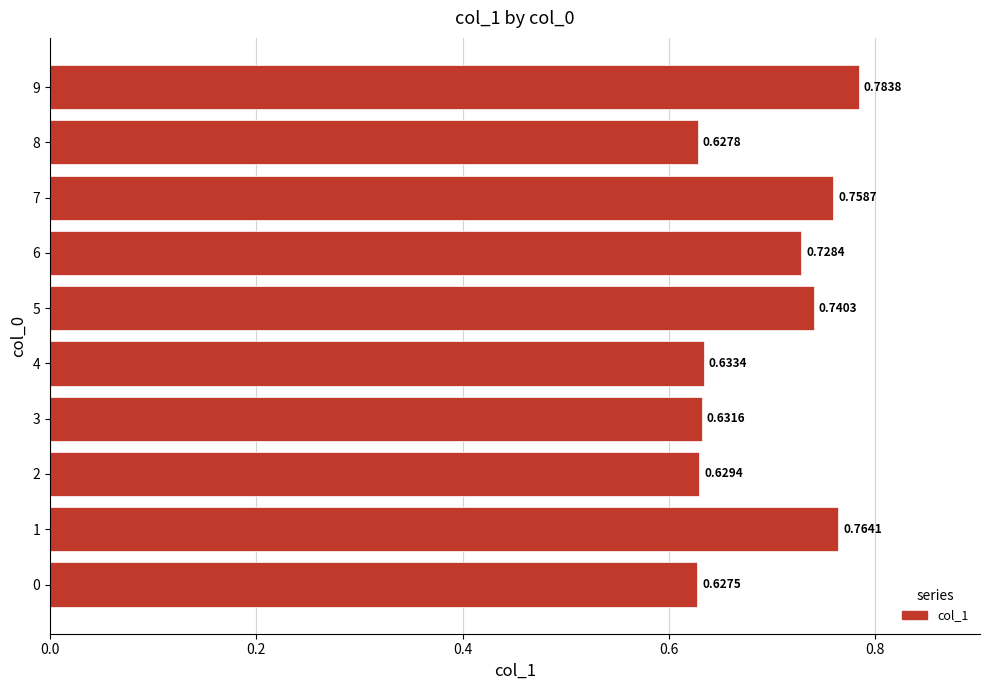

How many series are shown in this chart?

1